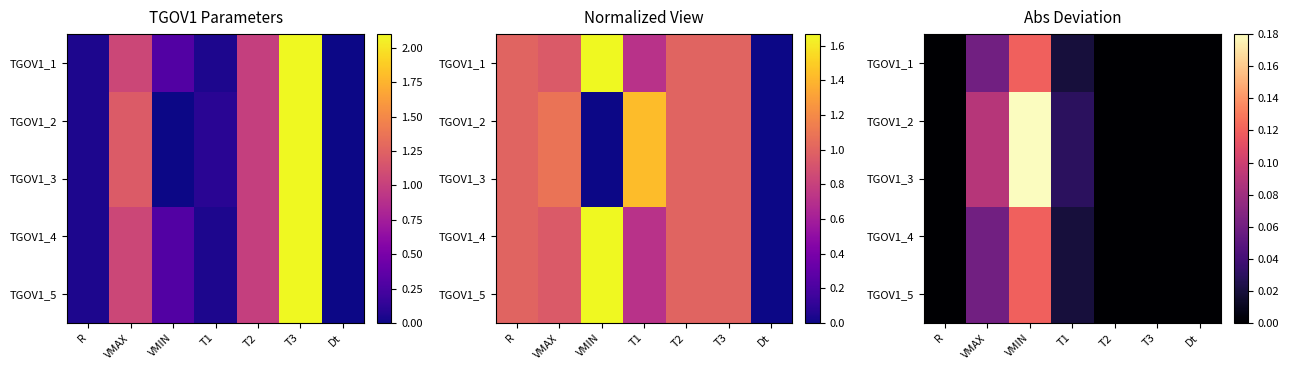

List the series in order of their peak value, lowest first.

TGOV1_1, TGOV1_4, TGOV1_5, TGOV1_2, TGOV1_3